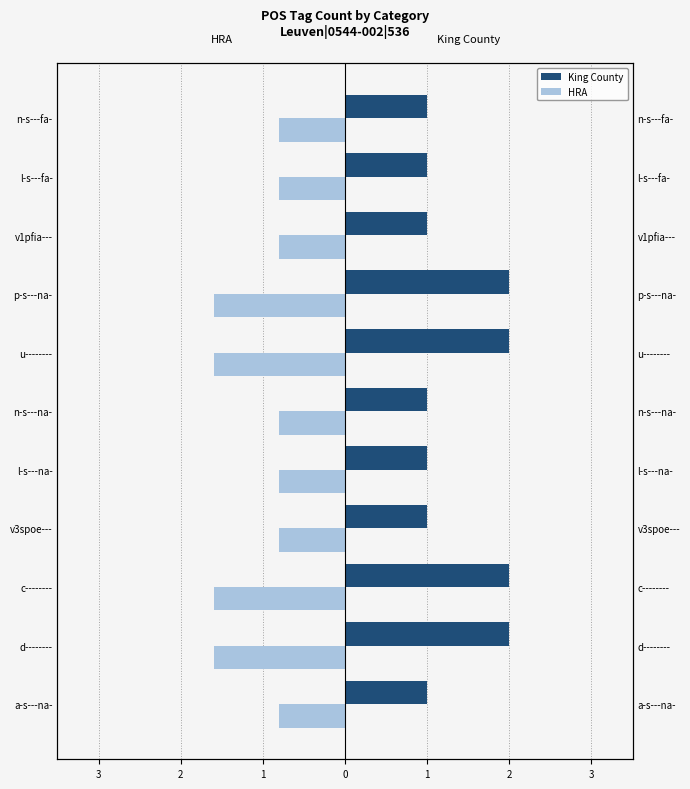

What is the difference between the HRA values at v1pfia--- and p-s---na-?

0.8